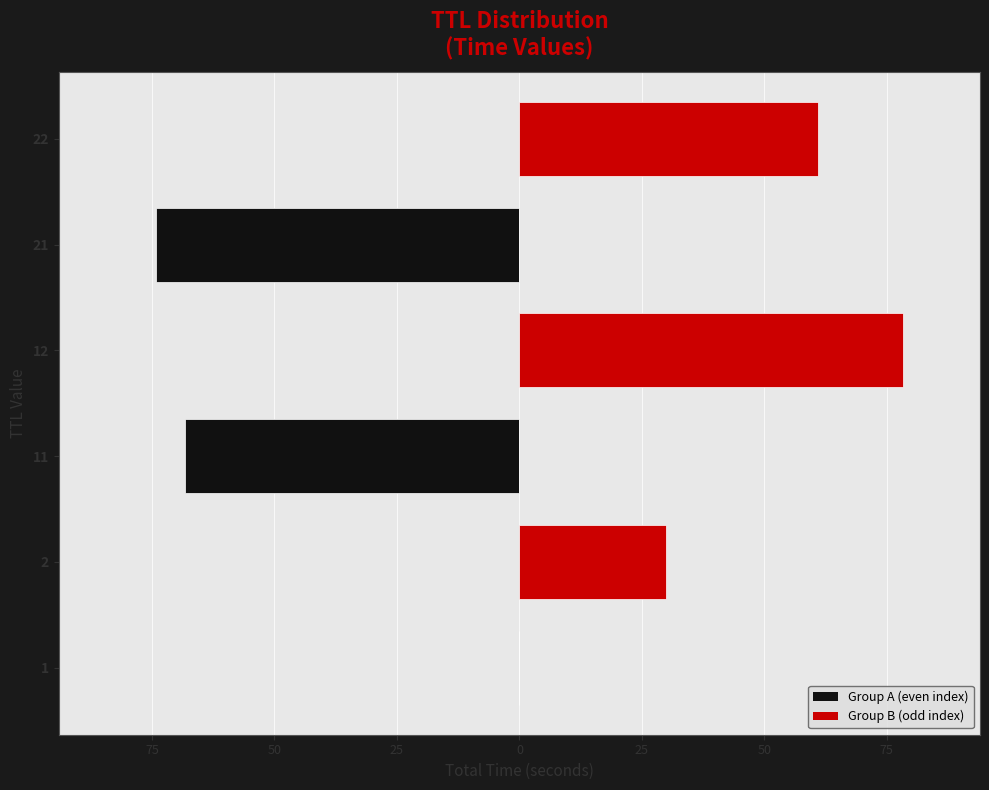

Which has a higher value, 21 or 1?

21